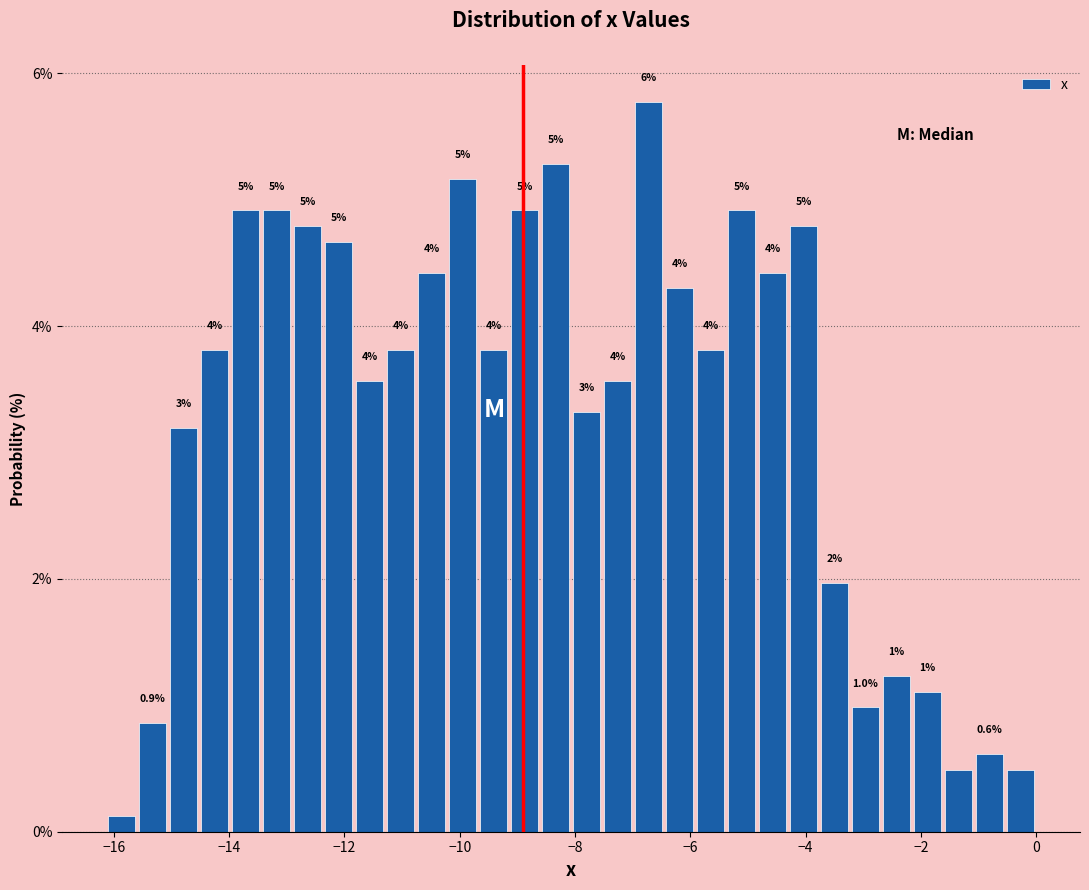

Around what value on the x-axis is the tallest bar? Give the approximate position of its centre, as read against the axis.

-6.8